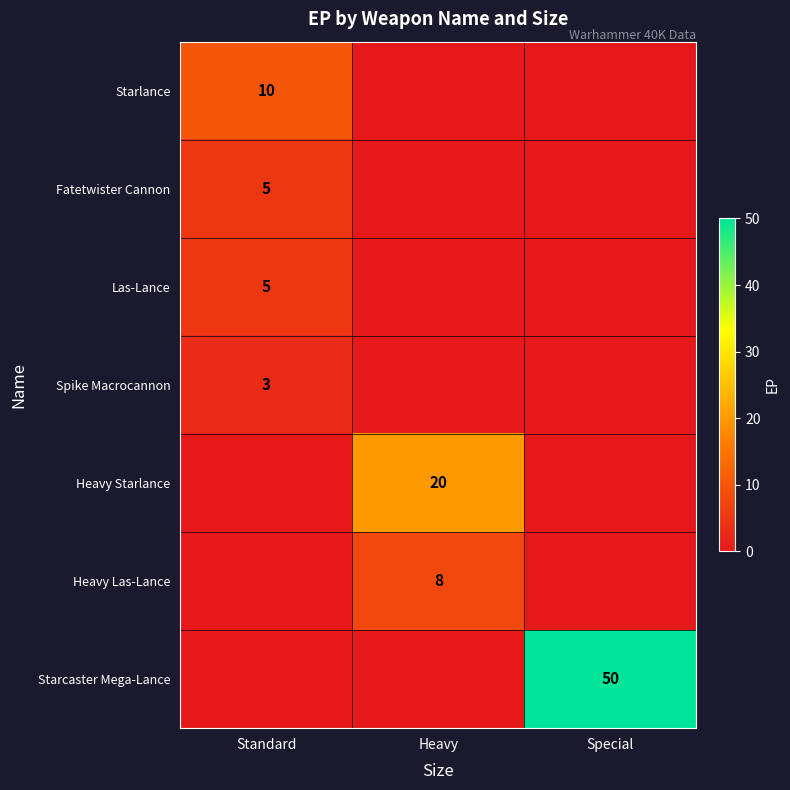

Which label corresponds to the smallest value in the chart?

Heavy